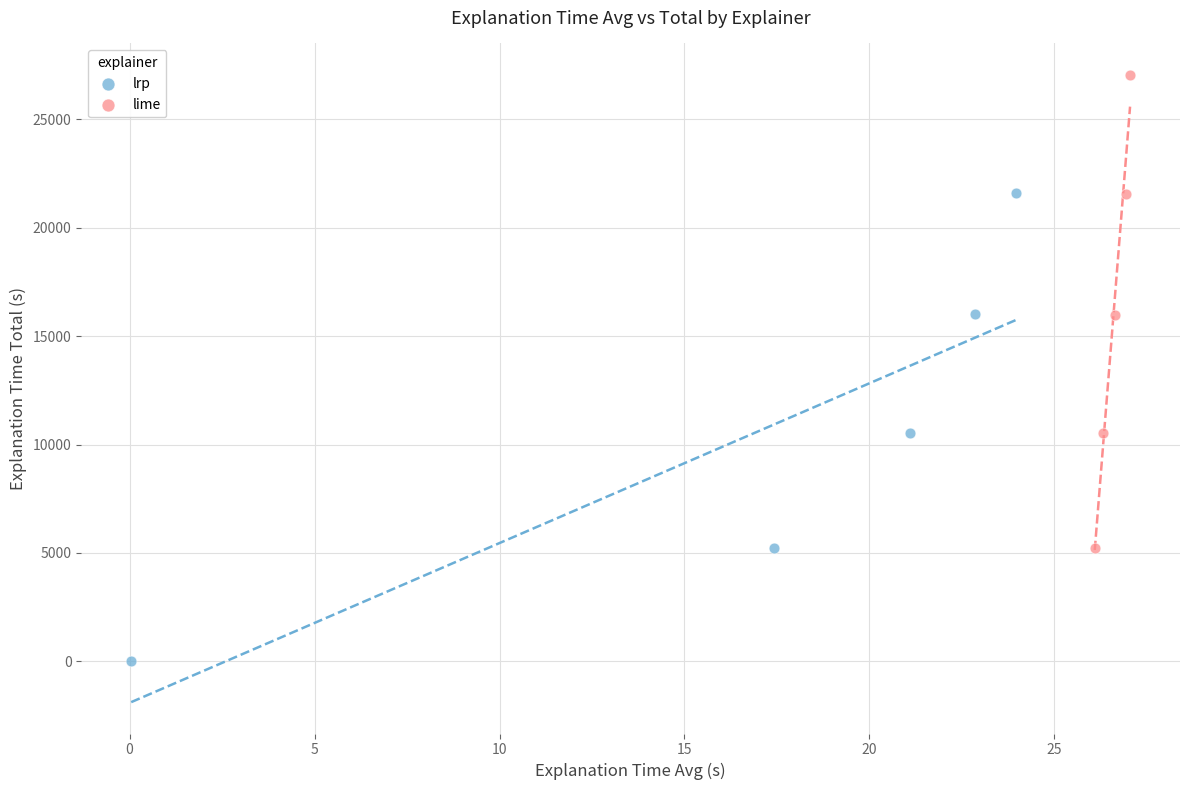

Which series has the largest Y range (max minus min)?

lime